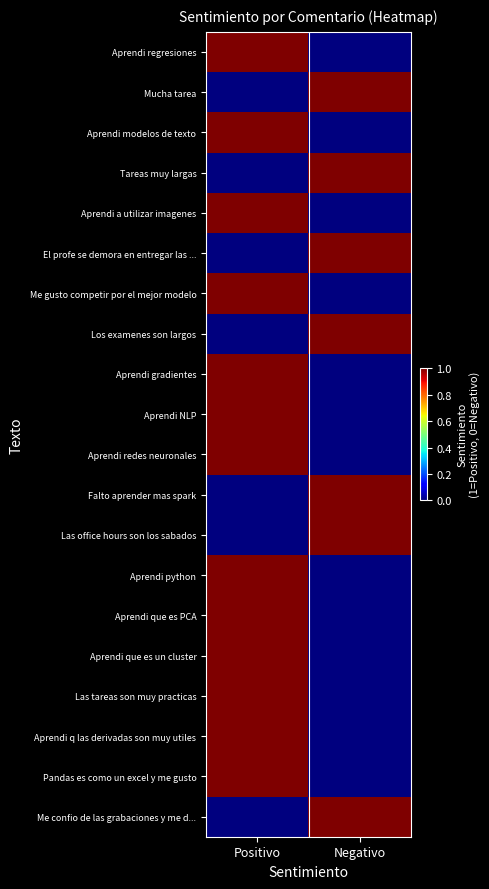

Rank the series at Positivo from highest to lowest value.

Aprendi regresiones, Aprendi modelos de texto, Aprendi a utilizar imagenes, Me gusto competir por el mejor modelo, Aprendi gradientes, Aprendi NLP, Aprendi redes neuronales, Aprendi python, Aprendi que es PCA, Aprendi que es un cluster, Las tareas son muy practicas, Aprendi q las derivadas son muy utiles, Pandas es como un excel y me gusto, Mucha tarea, Tareas muy largas, El profe se demora en entregar las ..., Los examenes son largos, Falto aprender mas spark, Las office hours son los sabados, Me confio de las grabaciones y me d...